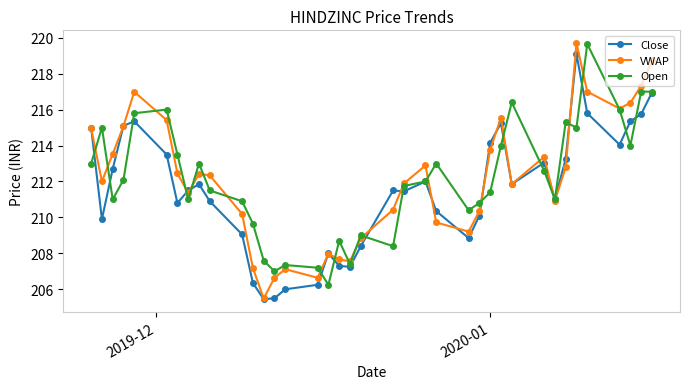

What is the sum of all VWAP values?

8059.9